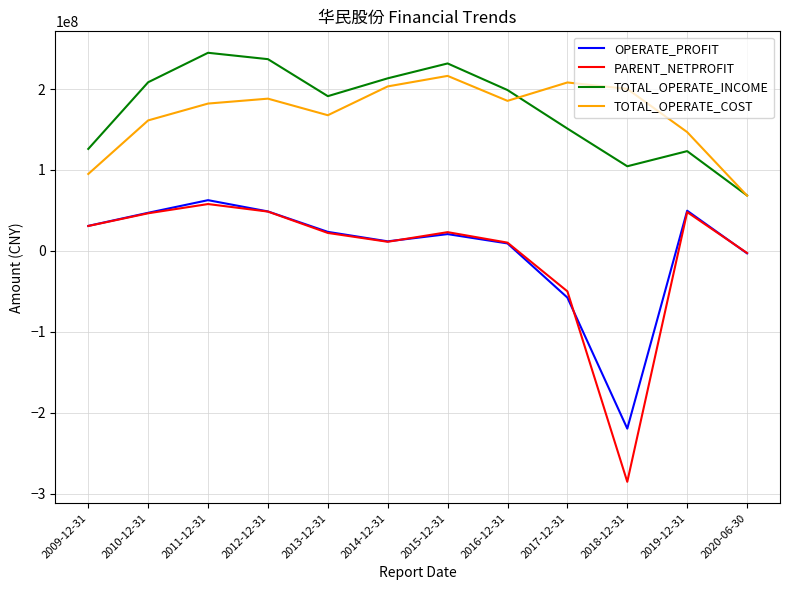

The value of TOTAL_OPERATE_INCOME at 2020-06-30 is 24271056.1. True or false?

False